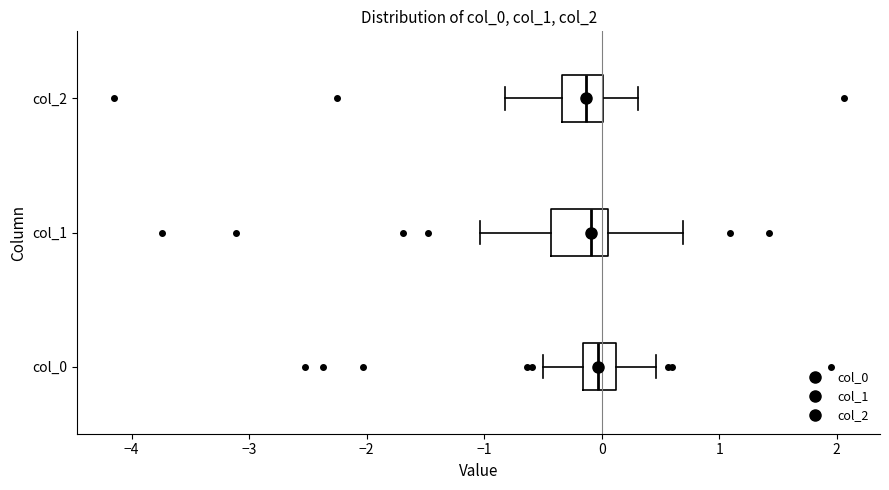

Where is the right edge of the box for col_2 on the x-axis? The values are not printed on the chart, so give them approximately, as read against the axis.

0.0